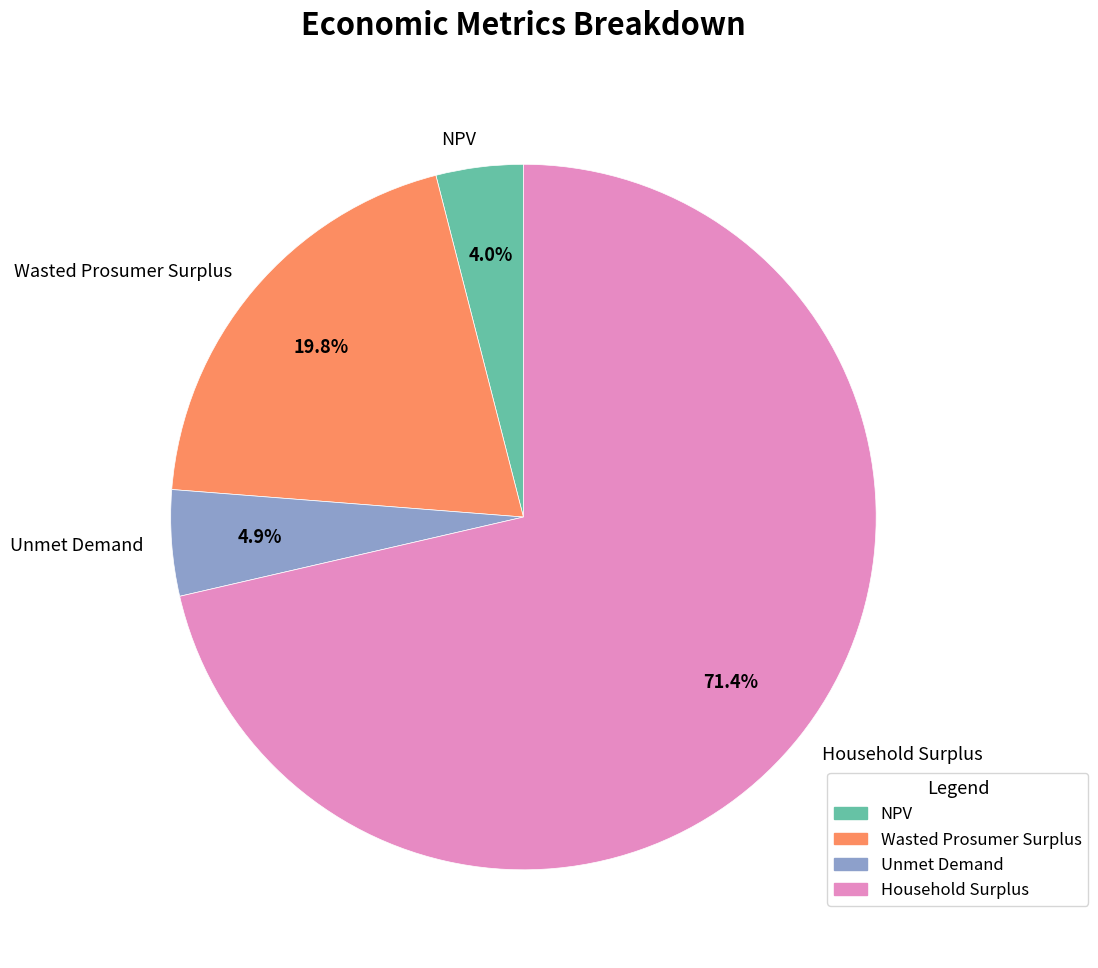

Which category accounts for the majority?

Household Surplus